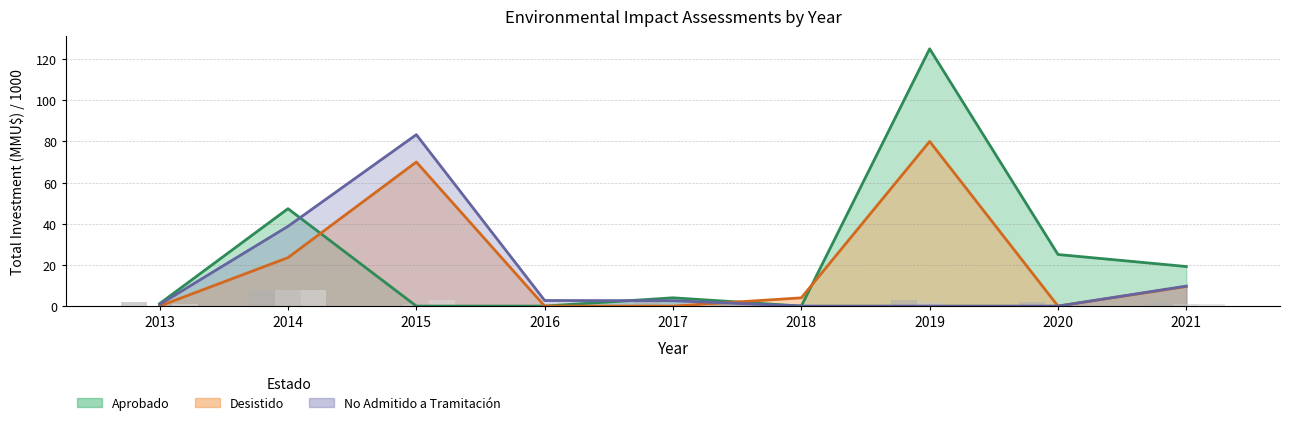

Does the chart contain any negative values?

No